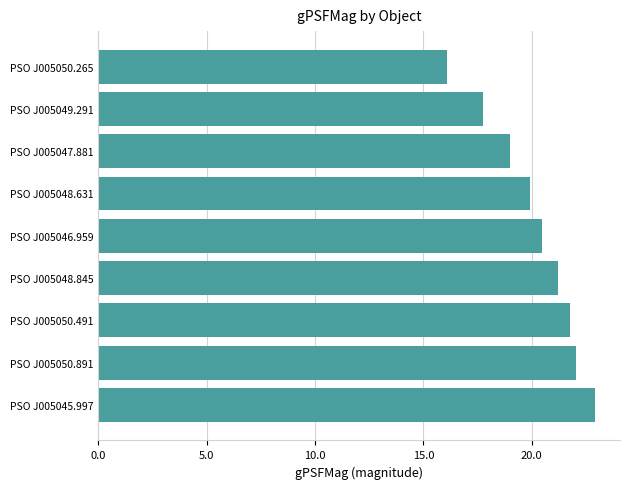

Reading bottom to top, extract all data points from this chart.

22.9	22.0	21.7	21.2	20.5	19.9	19.0	17.8	16.1